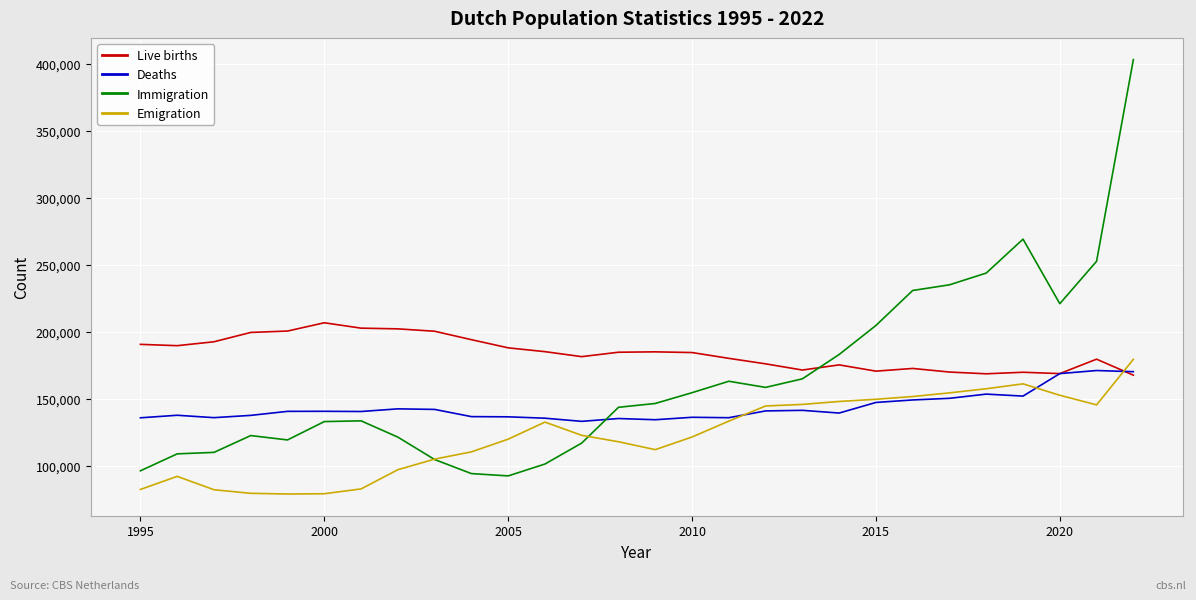

What is the greatest value displayed?

403108